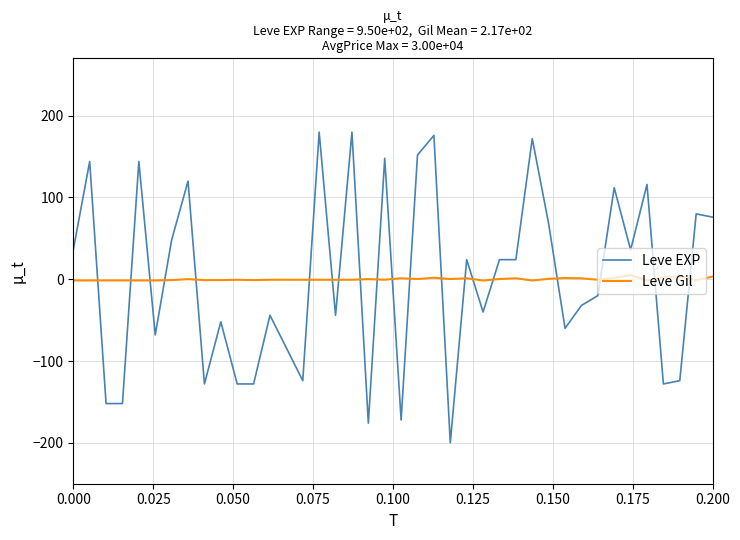

What is the smallest value displayed?

-200.0